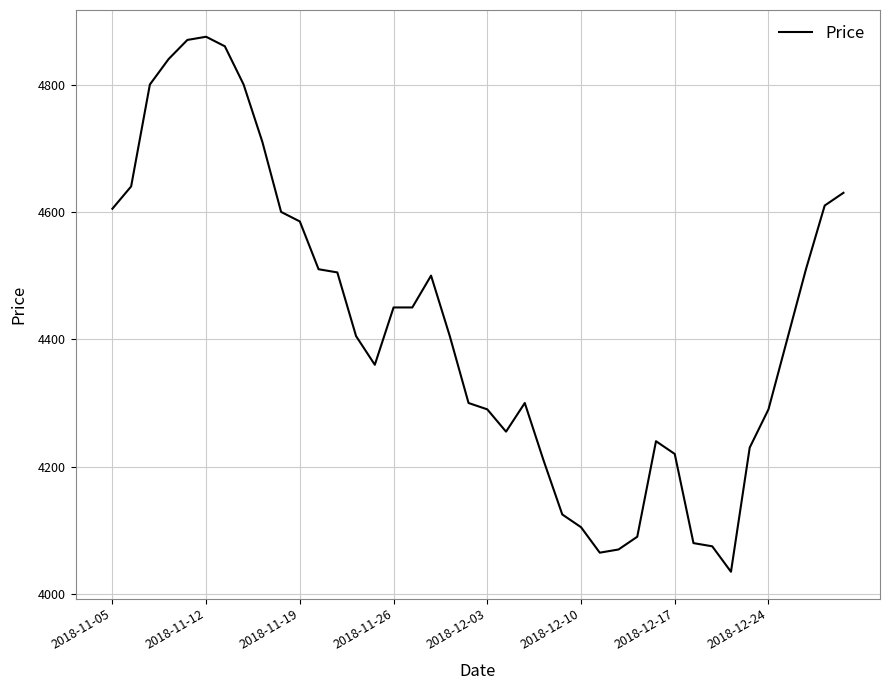

What is the minimum value shown in the chart?

4035